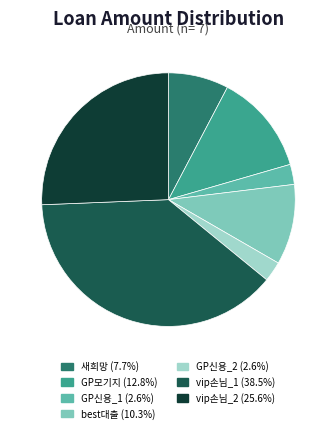

Combined, do GP신용_1 and 새희망 account for over 50%?

No